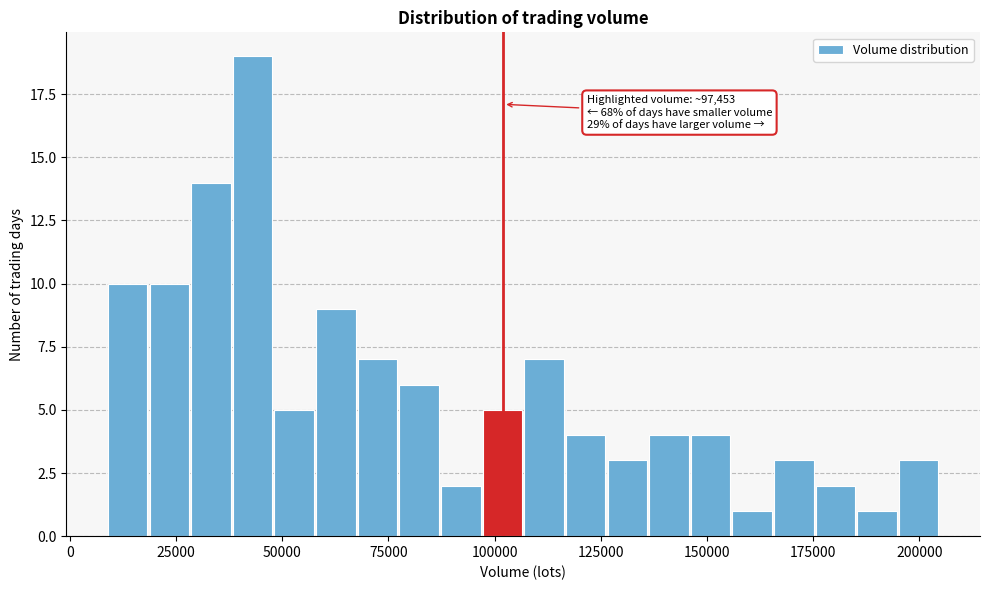

Around what value on the x-axis is the tallest bar? Give the approximate position of its centre, as read against the axis.

45000